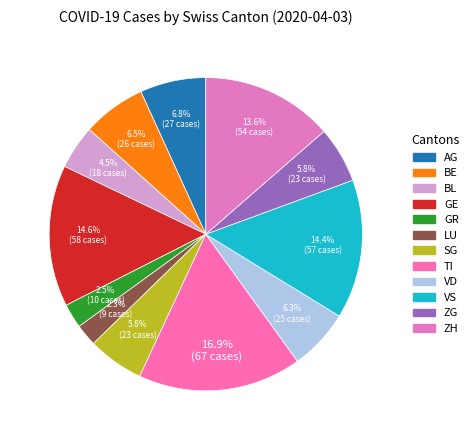

Rank the categories by value from lowest to highest.

LU, GR, BL, SG, ZG, VD, BE, AG, ZH, VS, GE, TI